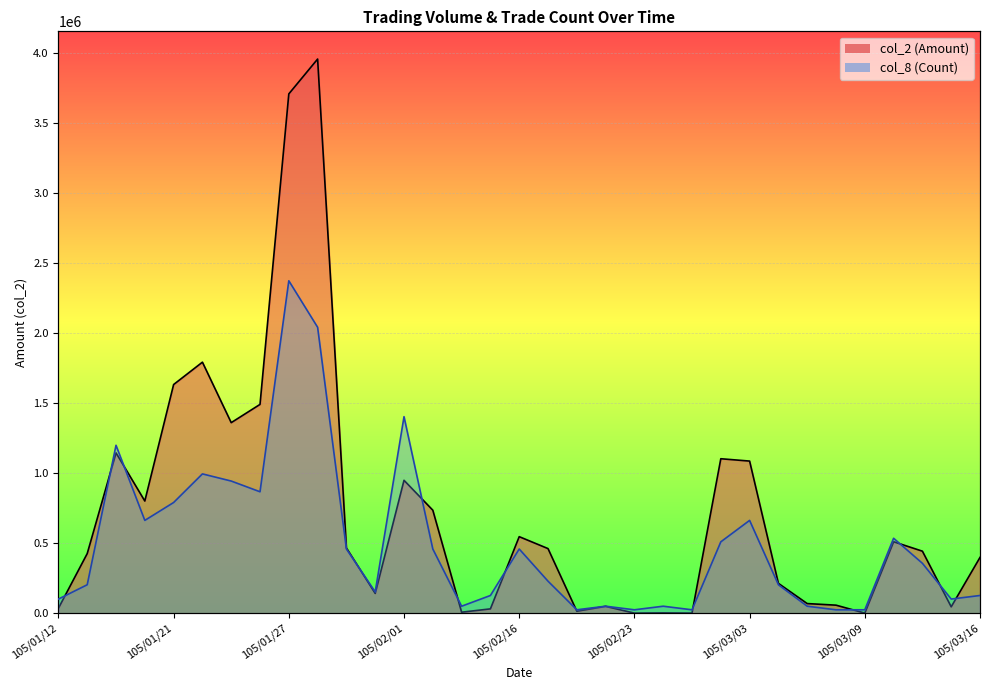

After their last crossing, which series has the higher values: col_8 (Count) or col_2 (Amount)?

col_2 (Amount)